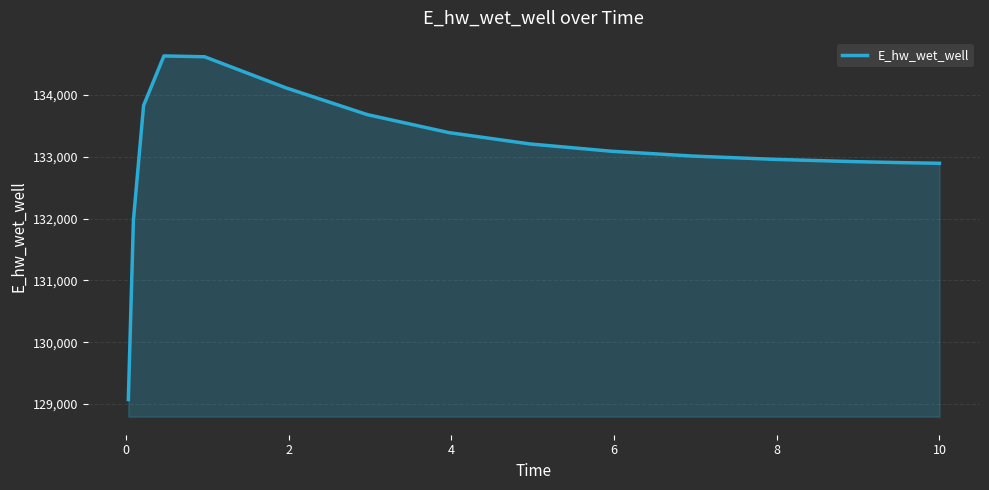

What is the maximum value shown in the chart?

134631.9